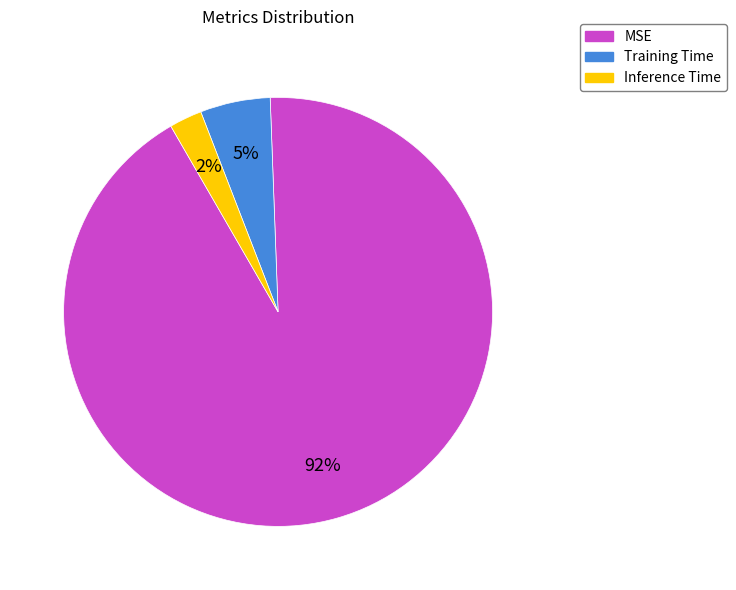

To the nearest percent, what percentage of the pie is Training Time?

5%